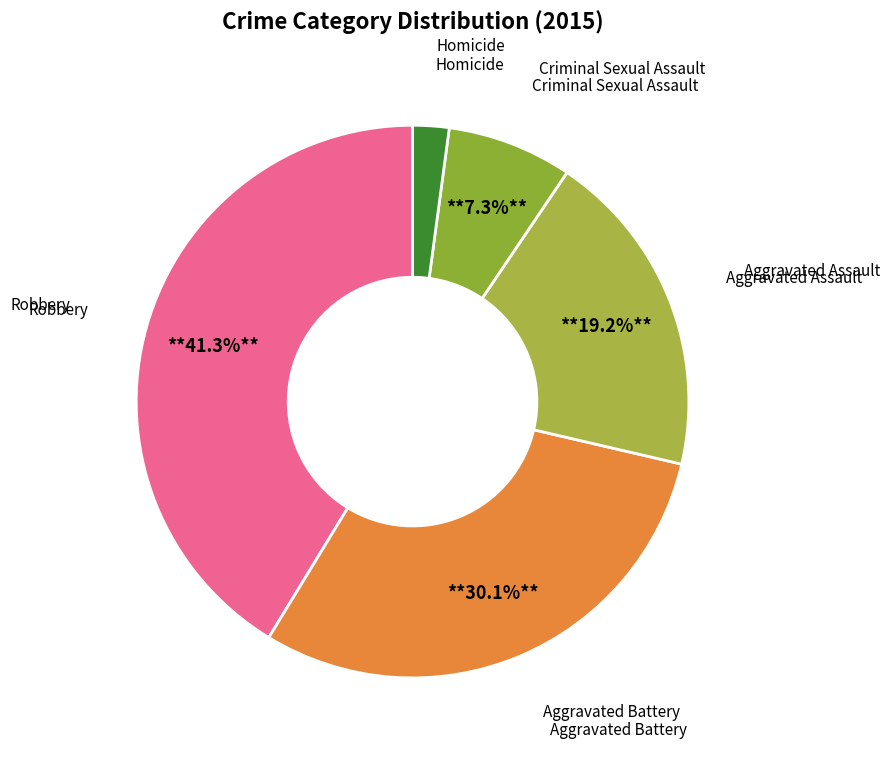

How many slices are in this pie chart?

5